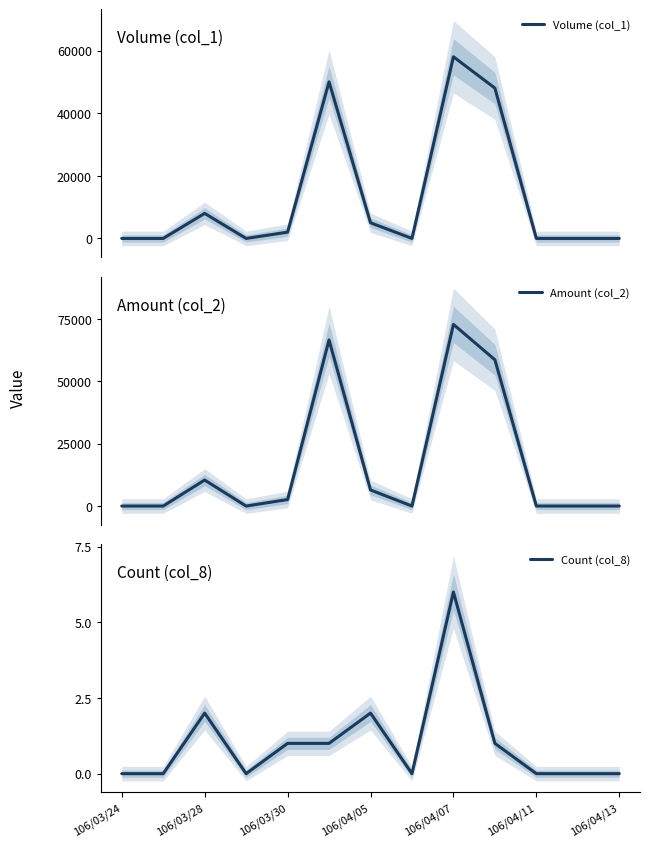

Does the chart have visible grid lines?

No